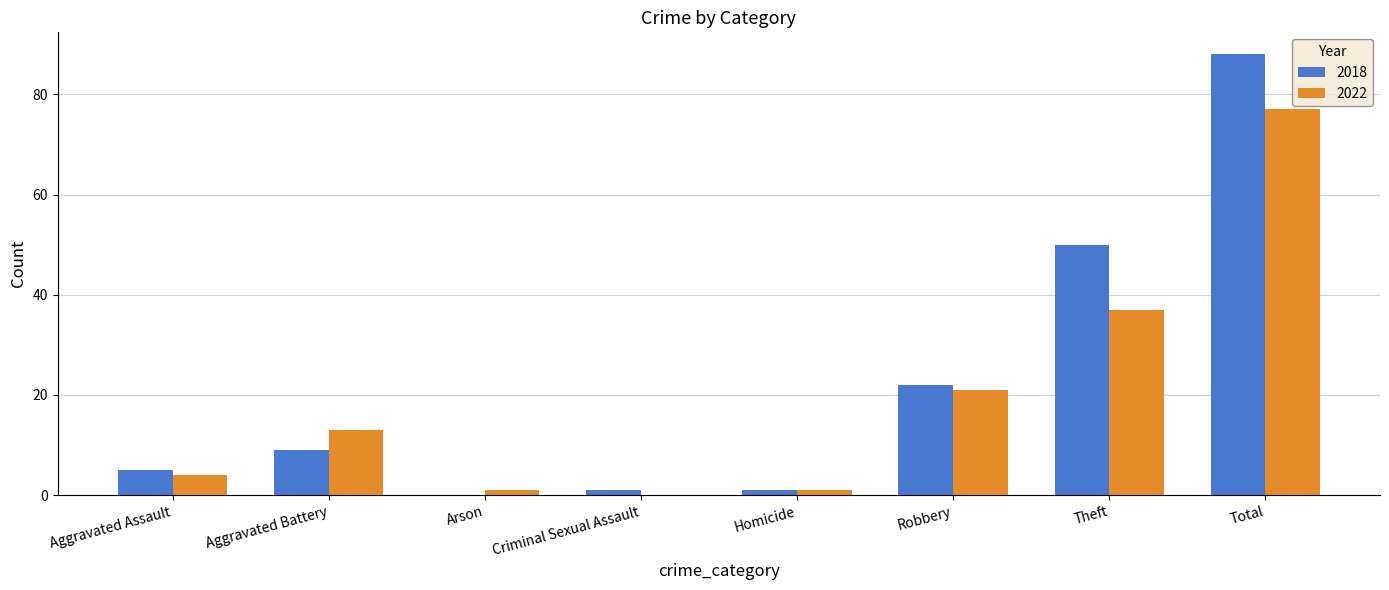

Between Robbery and Total, which series saw the biggest shift?

2018